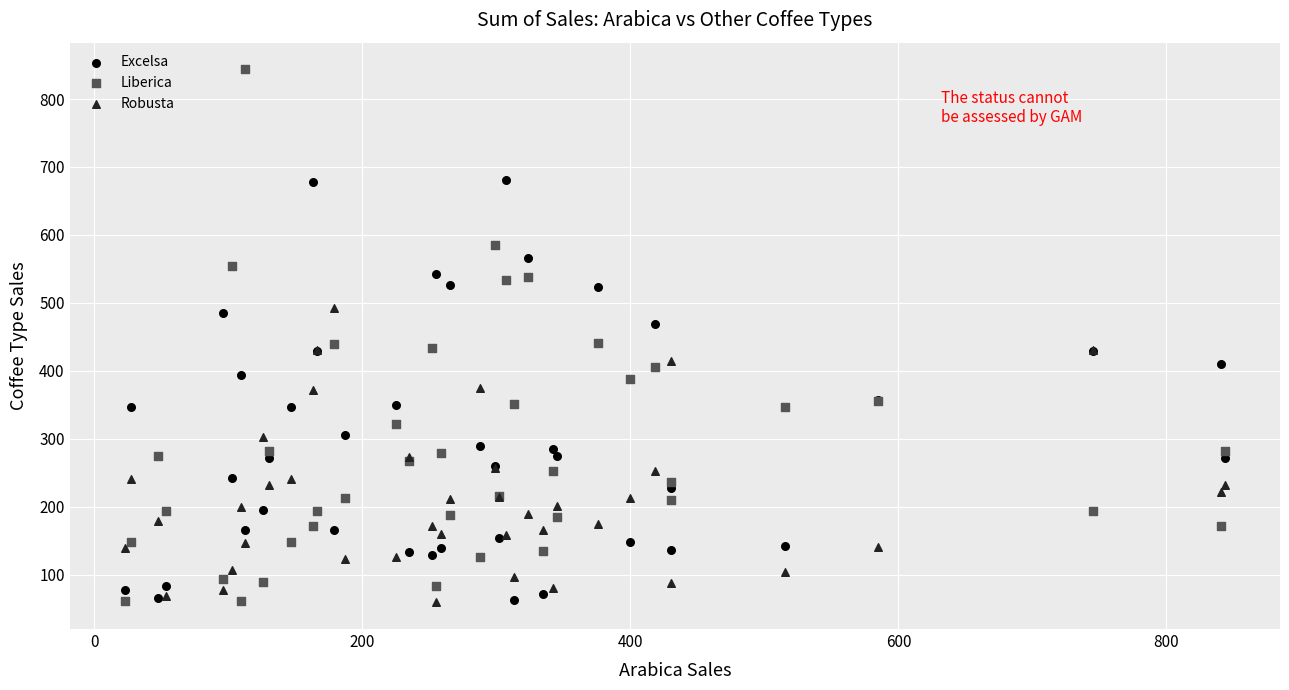

Which series has the largest Y range (max minus min)?

Liberica